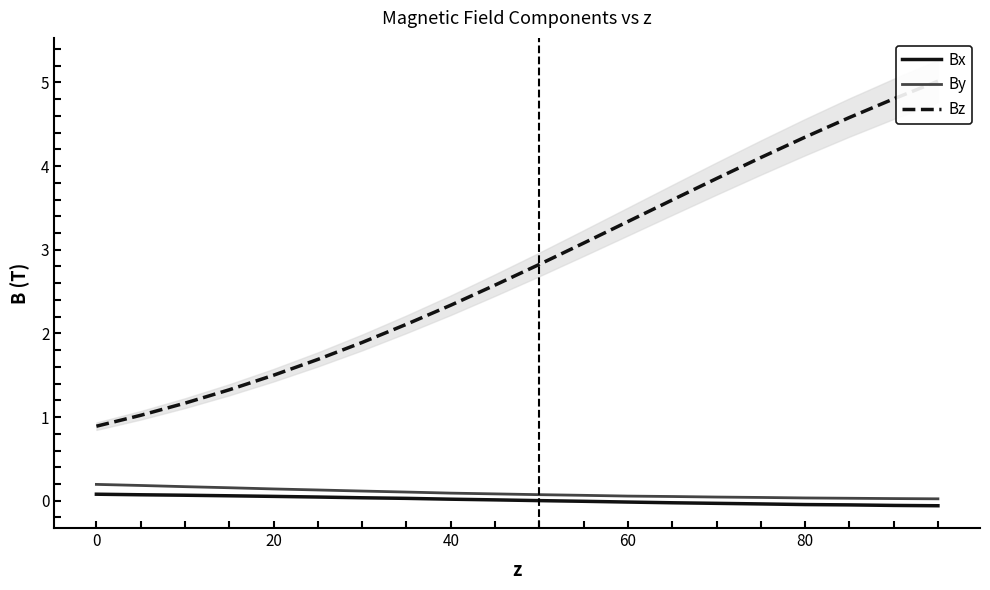

Reading right to left, what are all the values shown in this chart?

Bx: -0.1	-0.1	-0.0	-0.0	-0.0	-0.0	-0.0	-0.0	-0.0	0.0	0.0	0.0	0.0	0.0	0.0	0.1	0.1	0.1	0.1	0.1
By: 0.0	0.0	0.0	0.0	0.0	0.0	0.1	0.1	0.1	0.1	0.1	0.1	0.1	0.1	0.1	0.1	0.2	0.2	0.2	0.2
Bz: 5.0	4.8	4.6	4.3	4.1	3.9	3.6	3.3	3.1	2.8	2.6	2.3	2.1	1.9	1.7	1.5	1.3	1.2	1.0	0.9